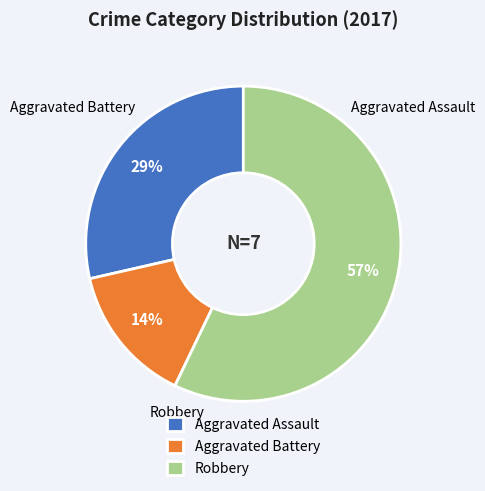

Is it true that Robbery is 44% of the pie?

False